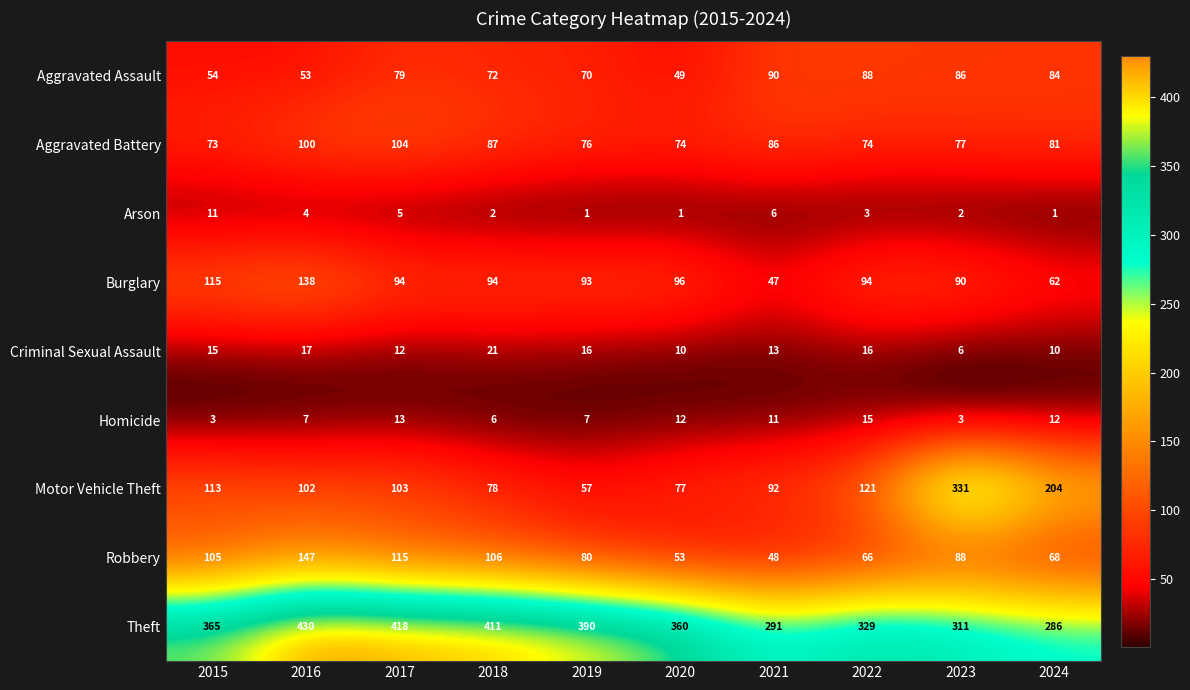

What is the total value across all series at 2018?

877